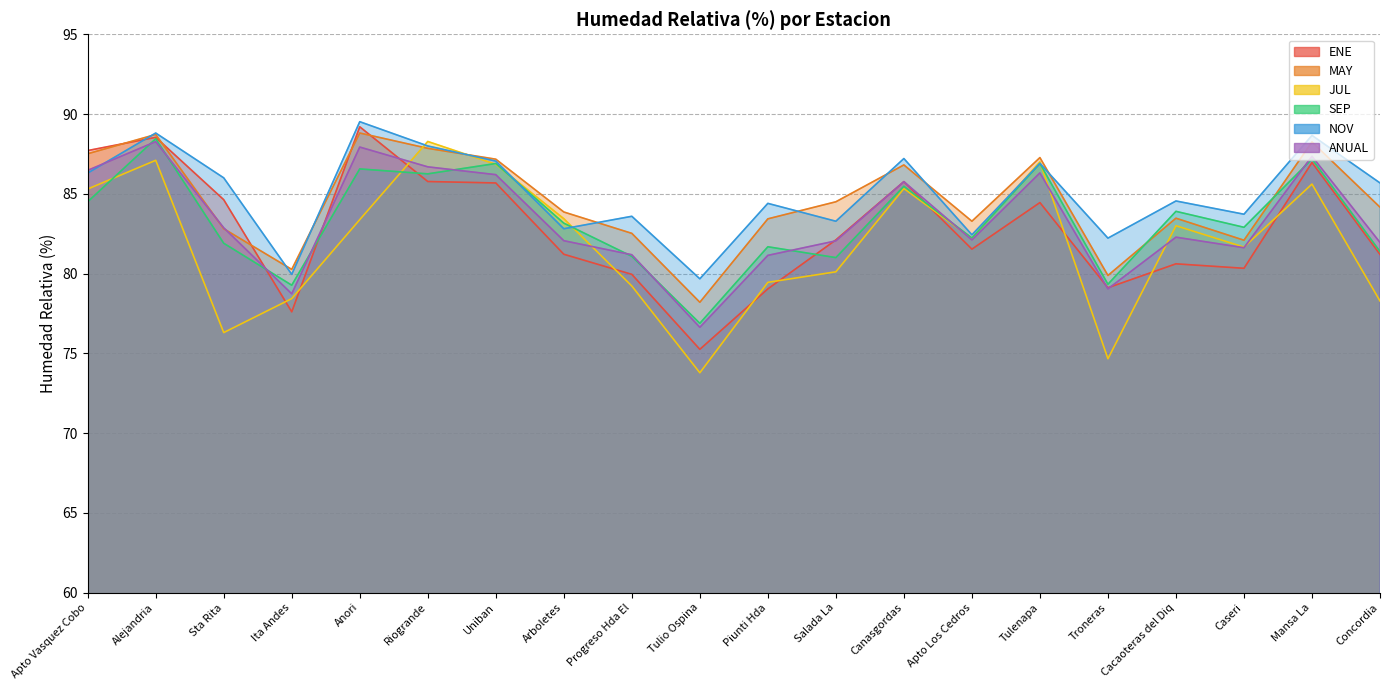

True or false: ANUAL has more than 2 interior local peaks.

True